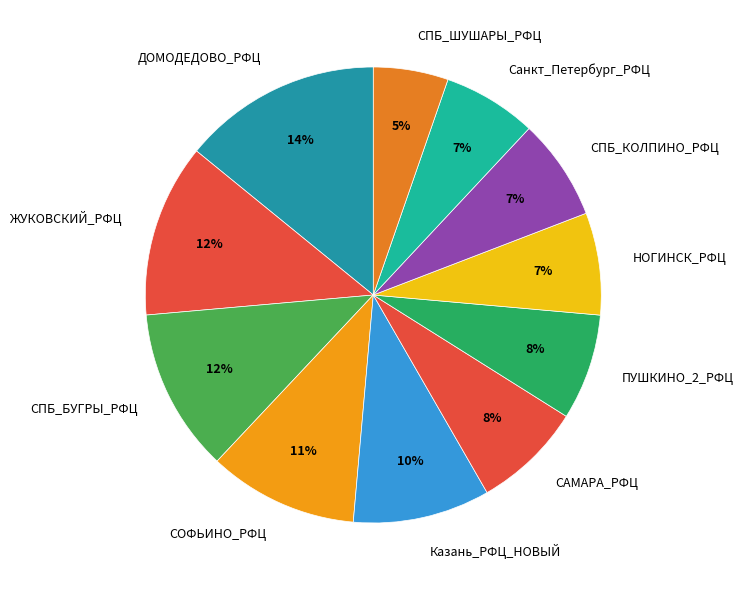

Which category has the biggest portion of the pie?

ДОМОДЕДОВО_РФЦ